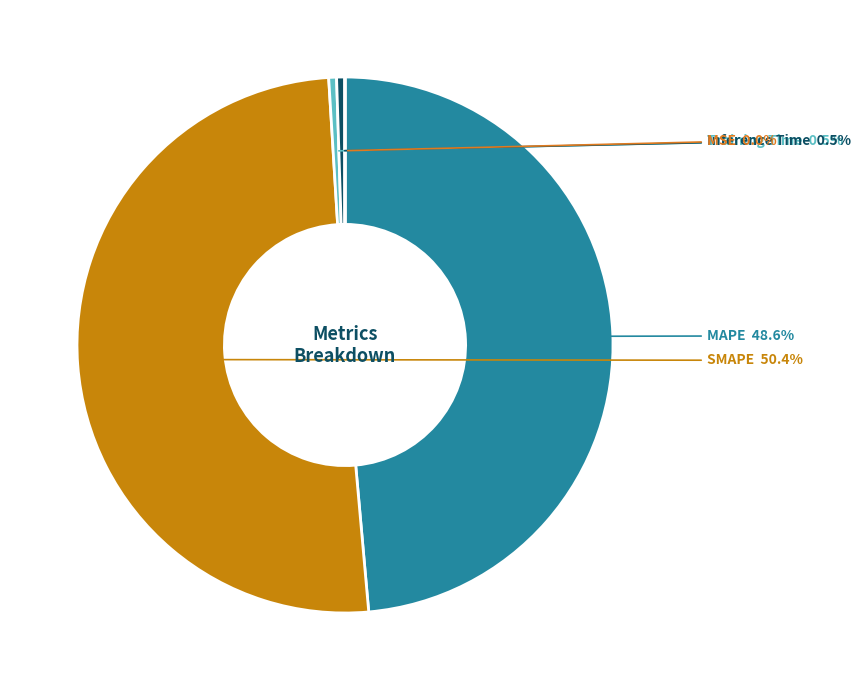

Is it true that Inference Time is 6% of the pie?

False